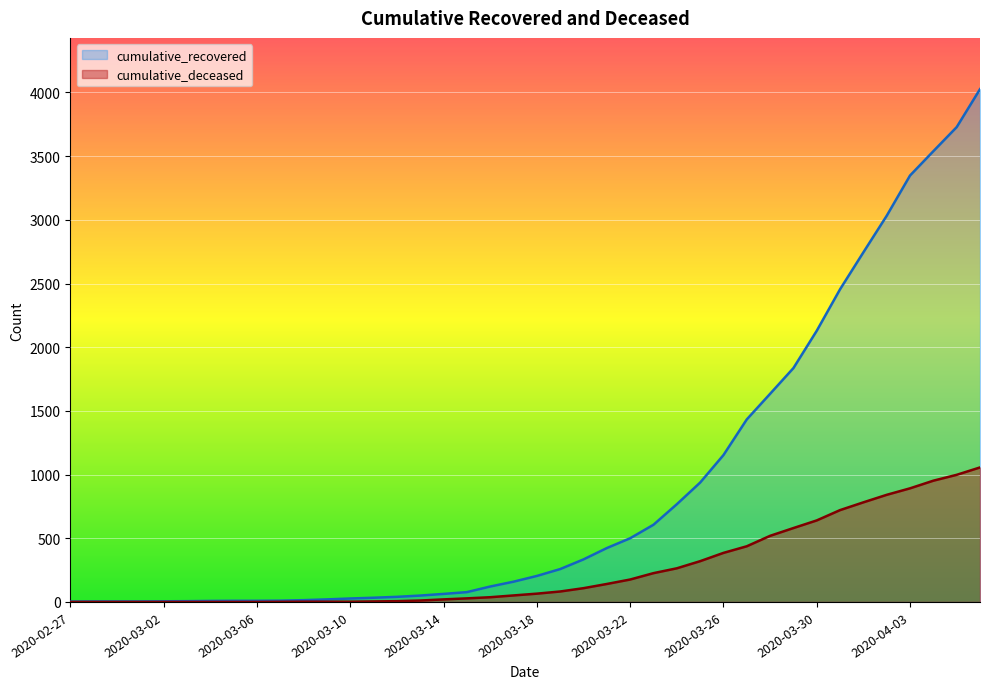

Which series changed the most between 2020-03-10 and 2020-03-20?

cumulative_recovered